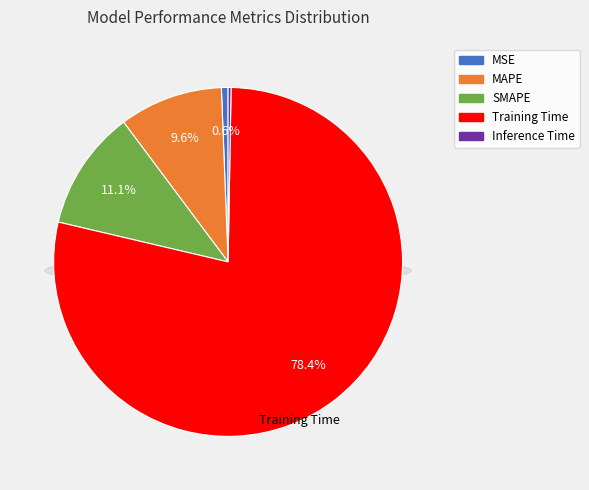

Which category accounts for the majority?

Training Time